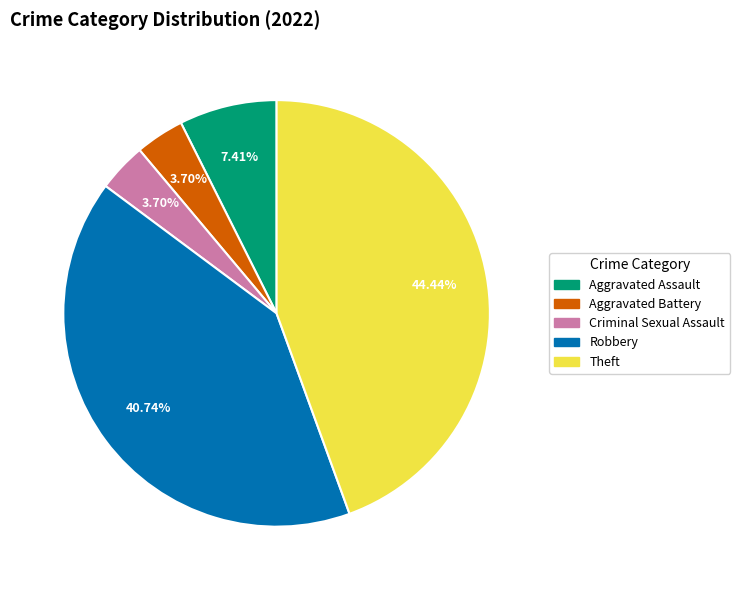

Which category has the biggest portion of the pie?

Theft